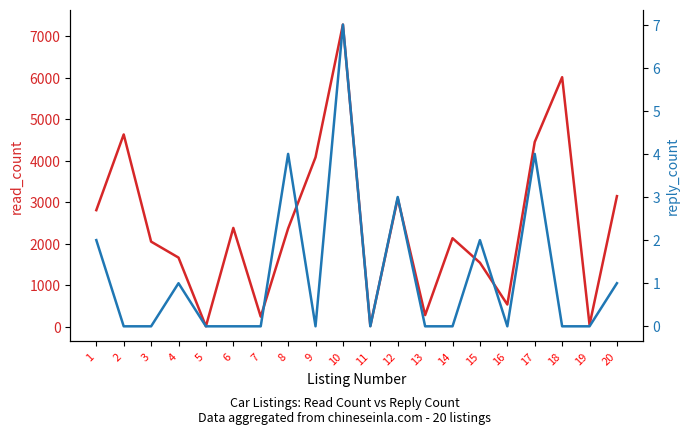

Rank the series at 5 from lowest to highest value.

reply_count, read_count